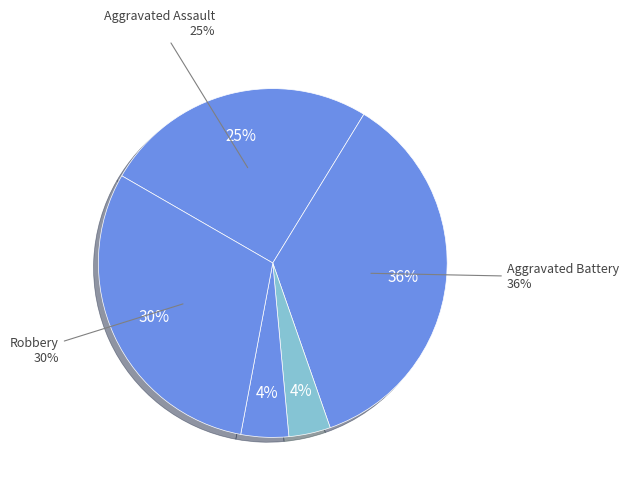

The Robbery slice represents 30% of the pie. True or false?

True